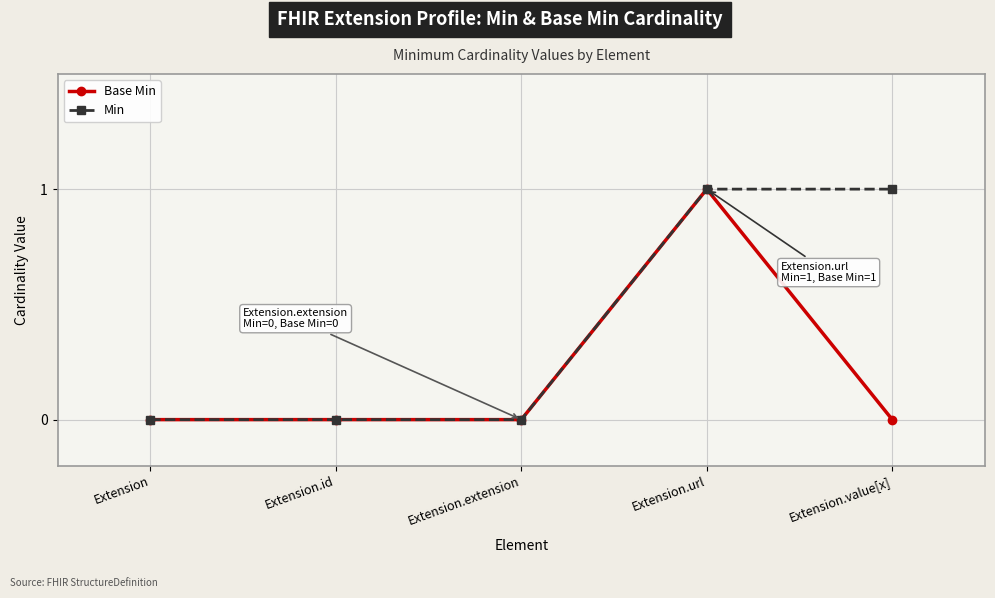

Which series changed the most between Extension.extension and Extension.value[x]?

Min